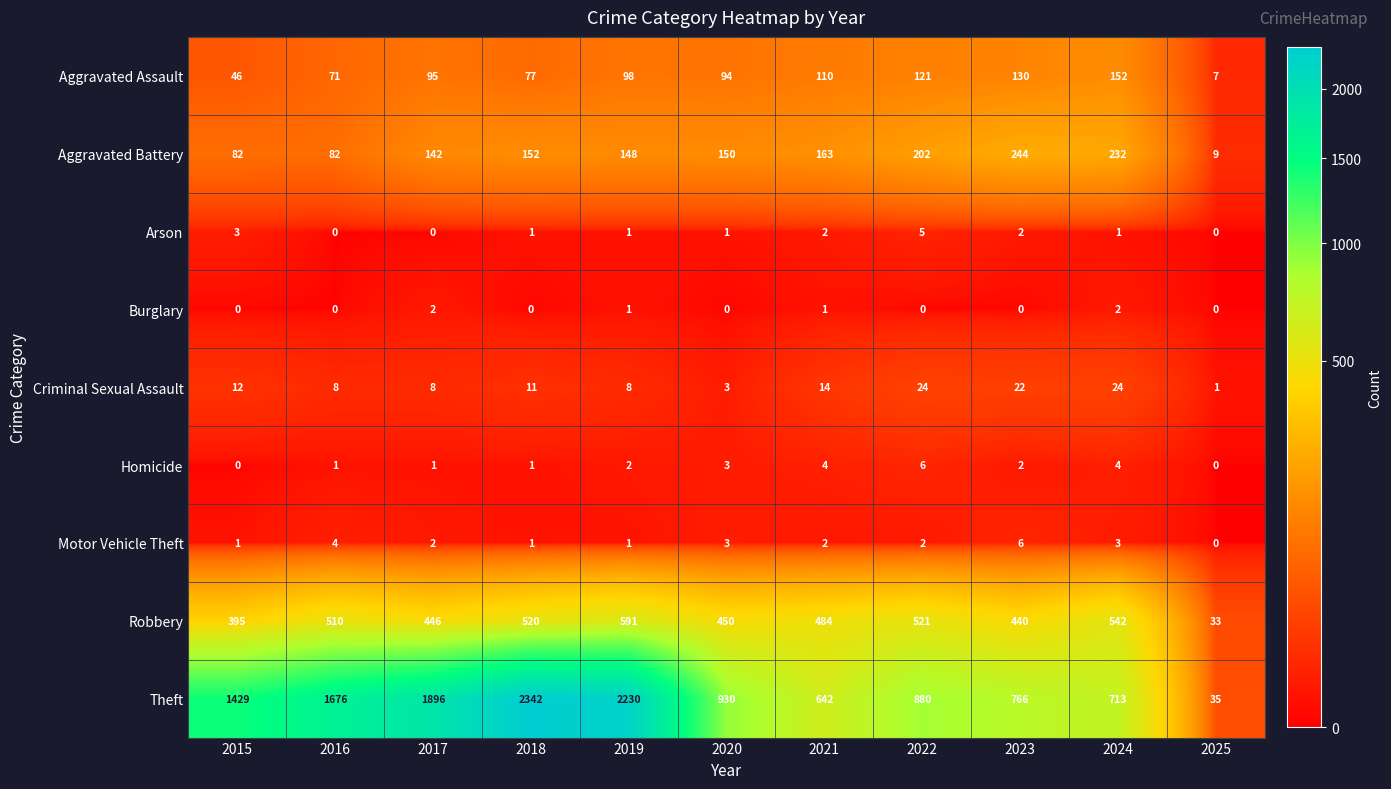

How many categories are shown in the chart?

11